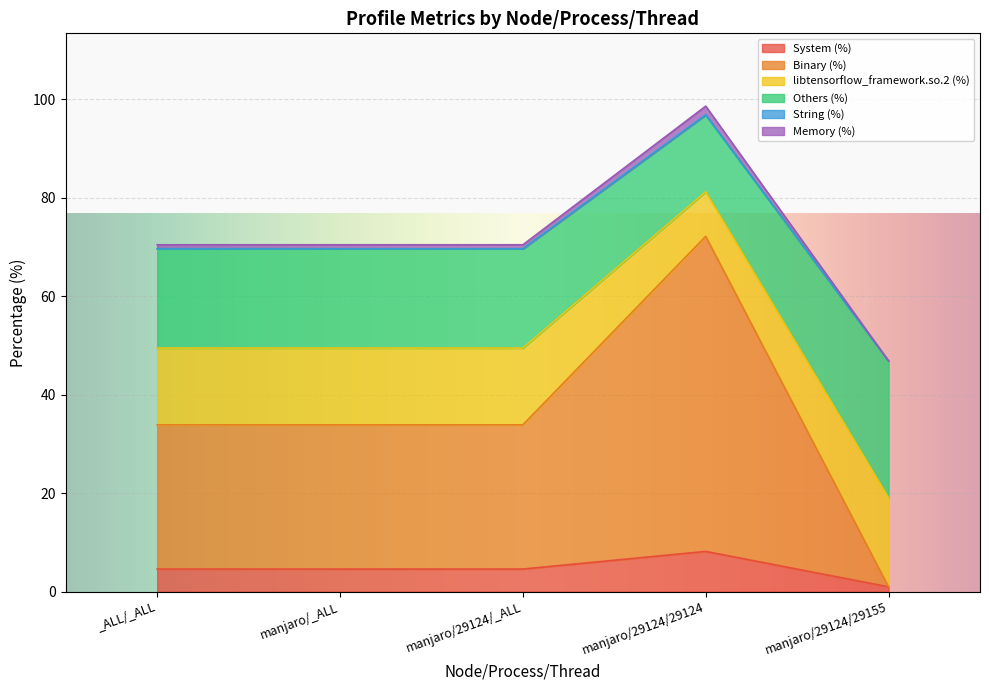

How many data points does each series have?

5